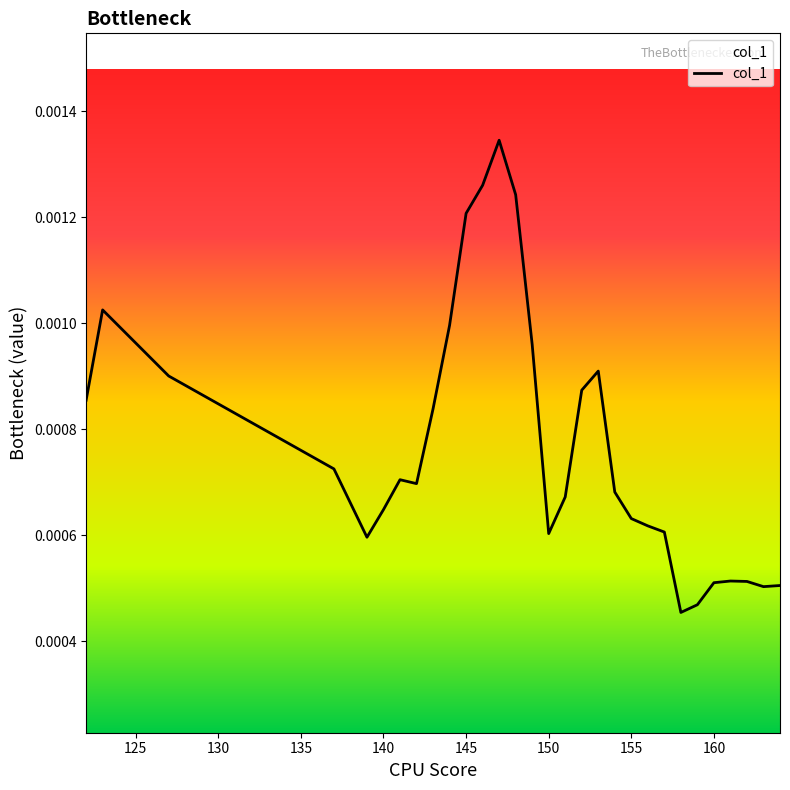

Rank the categories by value from highest to lowest.

147, 146, 148, 145, 123, 144, 149, 153, 127, 152, 122, 143, 137, 141, 142, 154, 151, 140, 155, 156, 157, 150, 139, 161, 162, 160, 164, 163, 159, 158